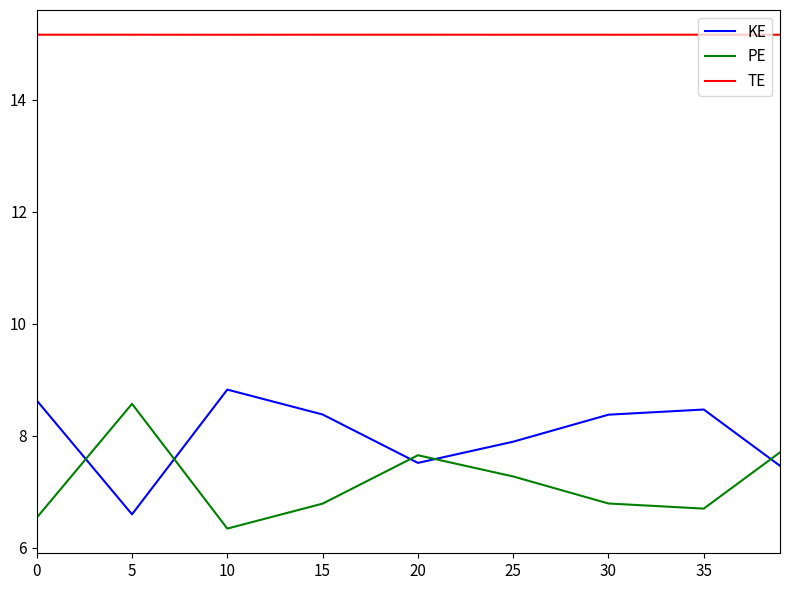

How many intersections are there between KE and PE?

5